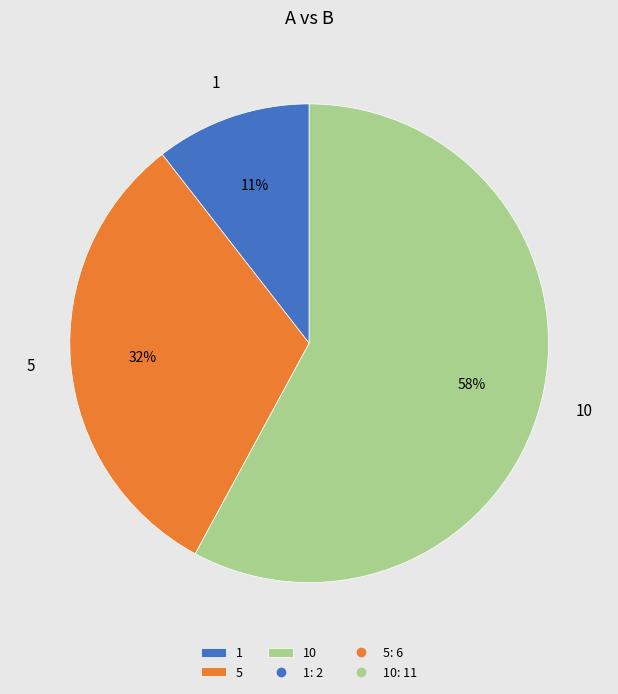

To the nearest percent, what is the difference between the 5 and 10 slice percentages?

26%